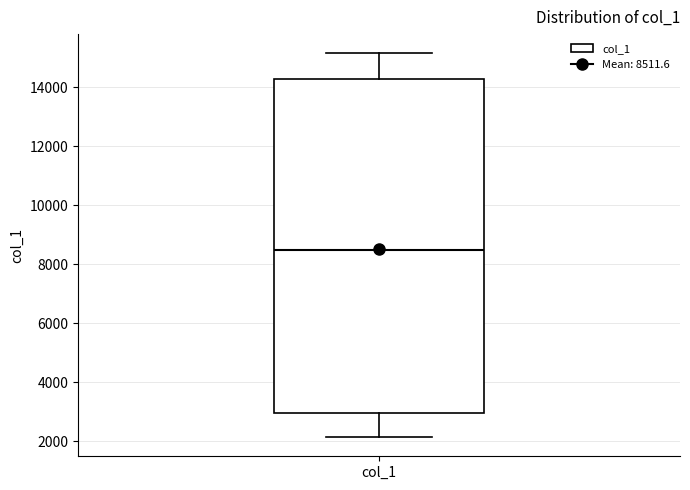

Transcribe this box plot: give where the median line is, the range the box spans, and where the two whiskers end, as read against the y-axis. The values are not printed on the chart, so give them approximately, as read against the axis.

median 8600, box 3000 to 14200, whiskers 2200 to 15200